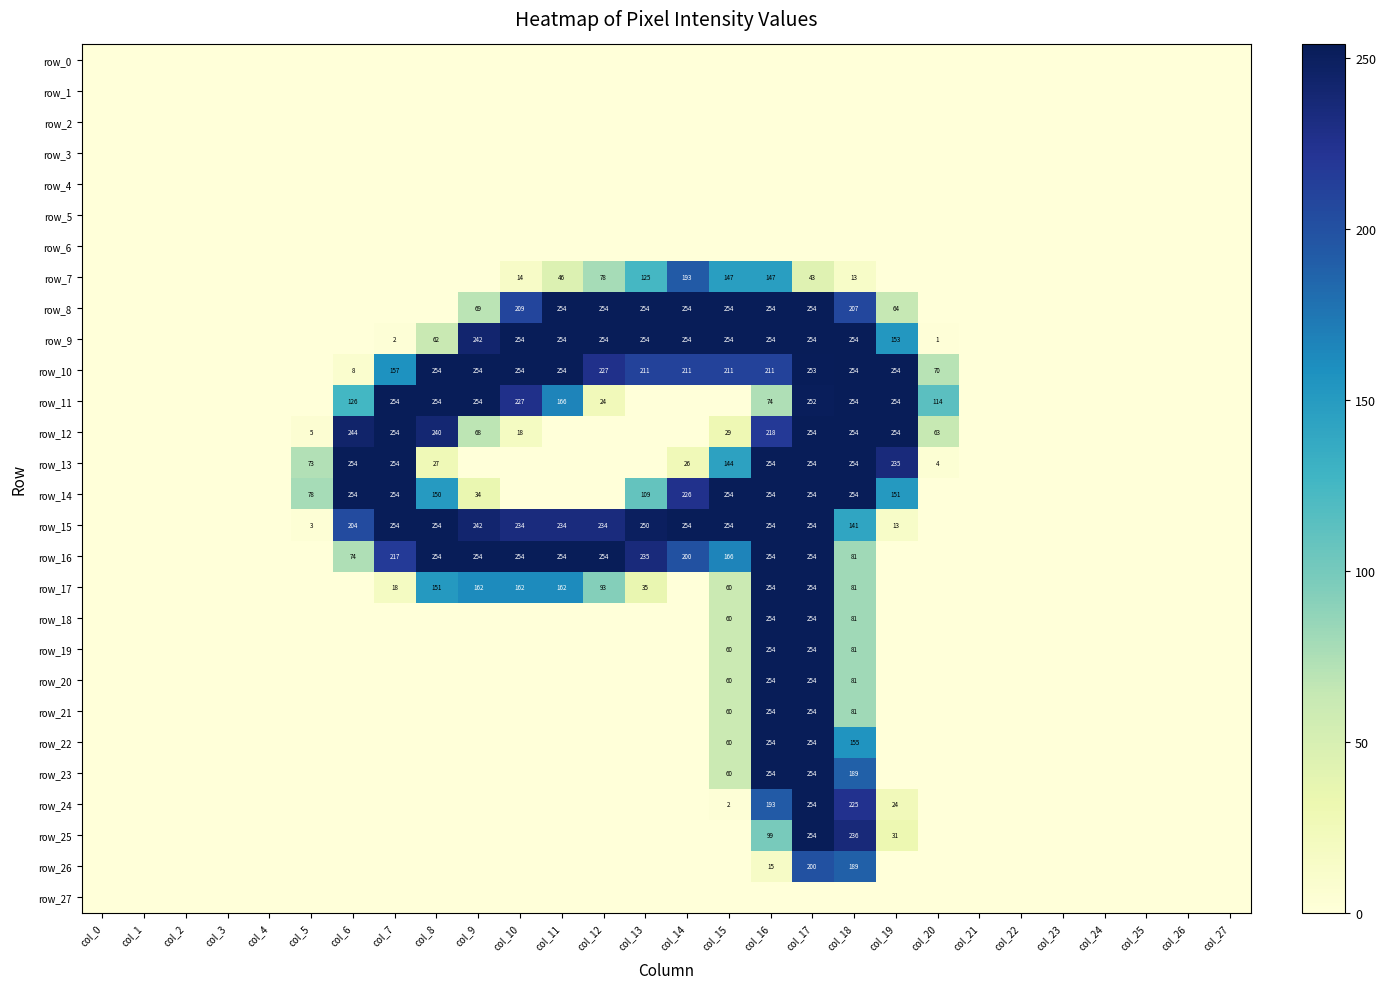

What is the sum of the row_20 values at col_18 and col_5?

81